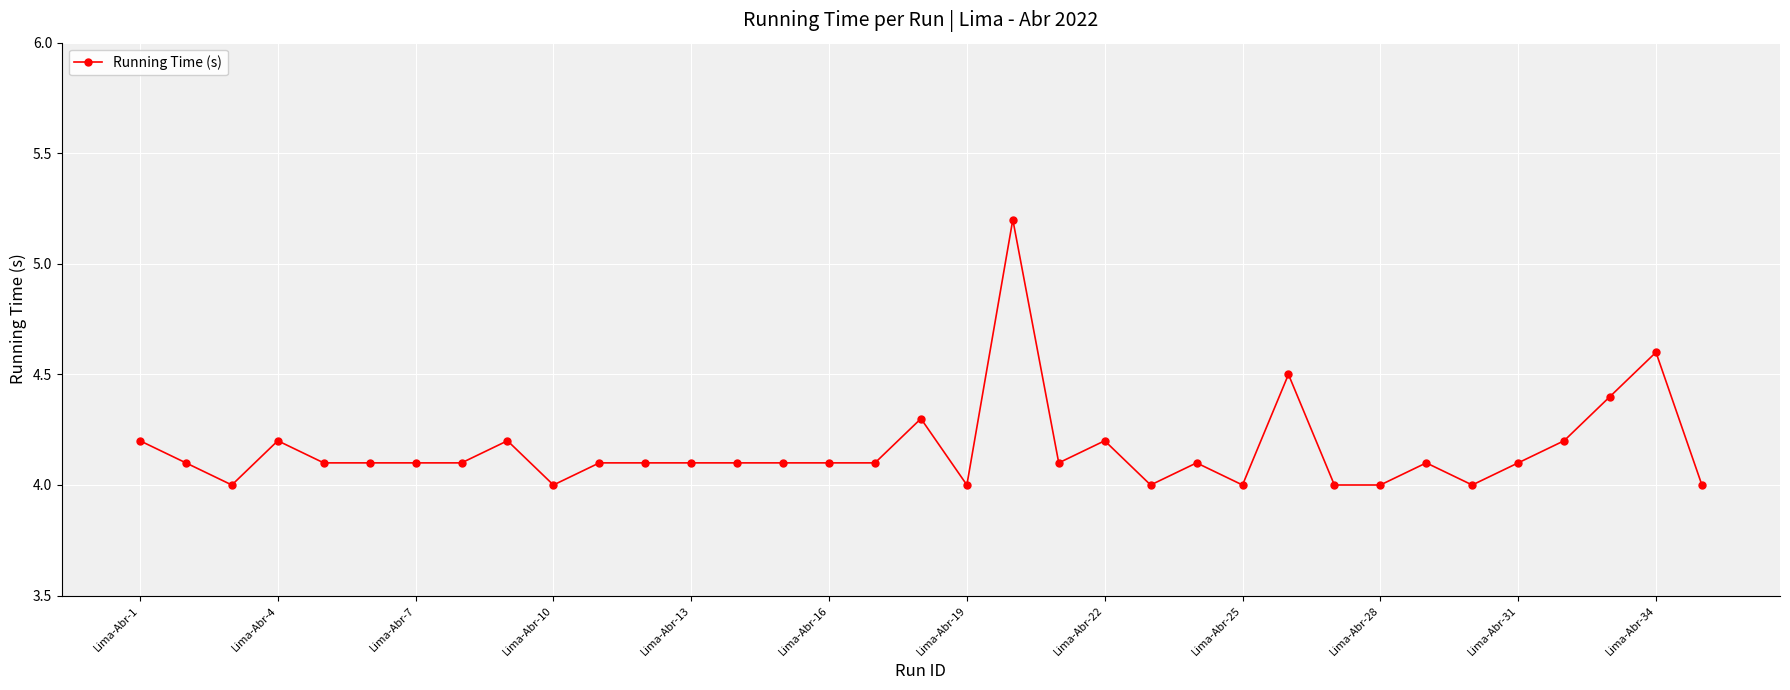

Reading right to left, what are all the values shown in this chart?

4.0	4.6	4.4	4.2	4.1	4.0	4.1	4.0	4.0	4.5	4.0	4.1	4.0	4.2	4.1	5.2	4.0	4.3	4.1	4.1	4.1	4.1	4.1	4.1	4.1	4.0	4.2	4.1	4.1	4.1	4.1	4.2	4.0	4.1	4.2